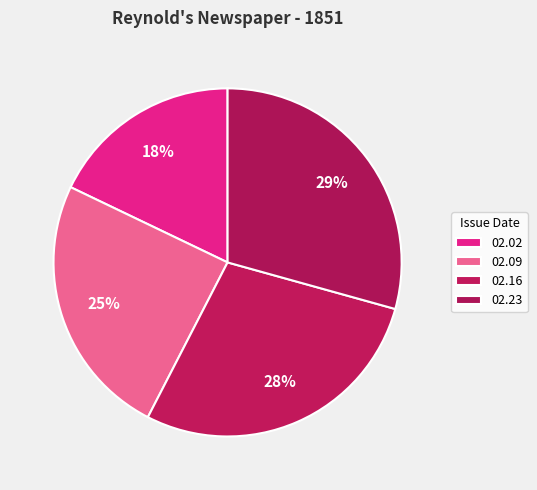

Does any single category account for the majority?

No